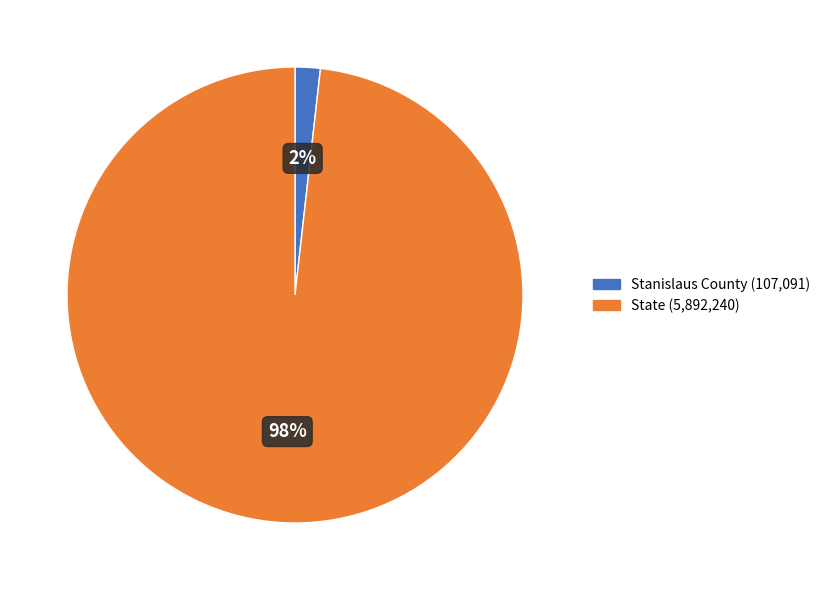

True or false: State accounts for 98% of the total.

True